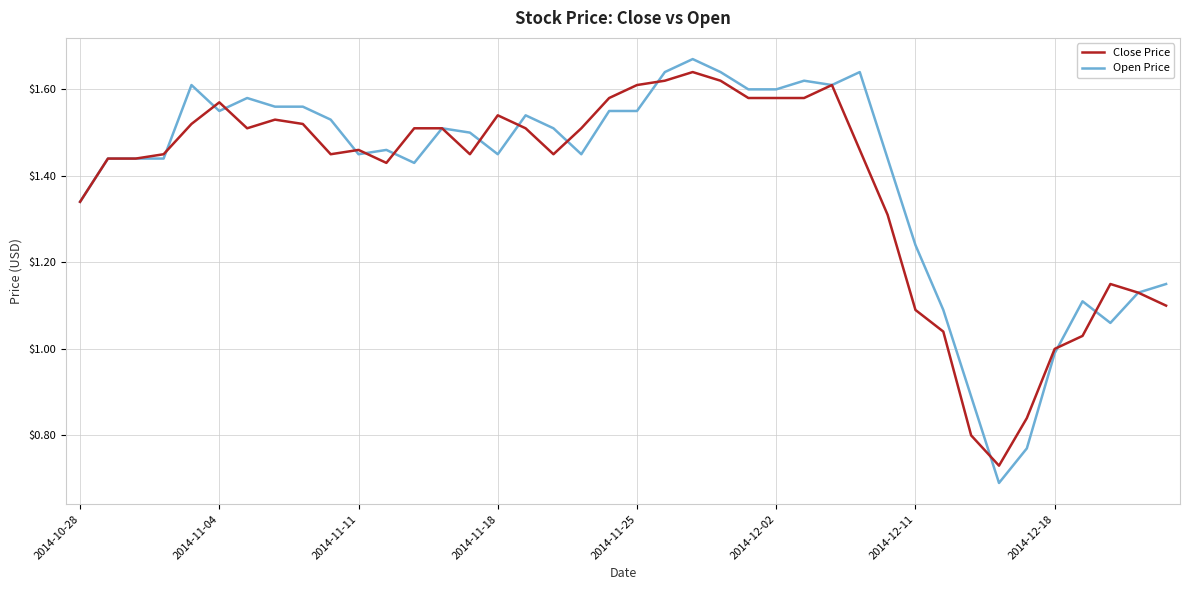

Which series has the widest spread of values?

Open Price